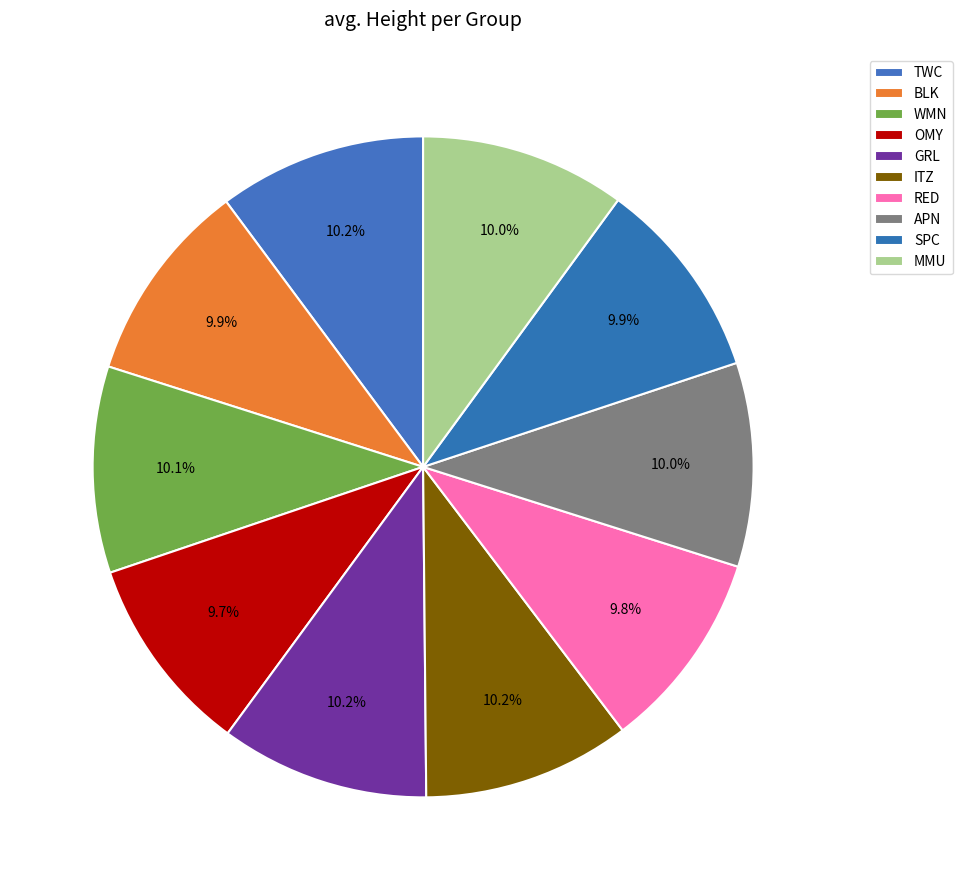

Is there any slice that represents more than half of the pie?

No